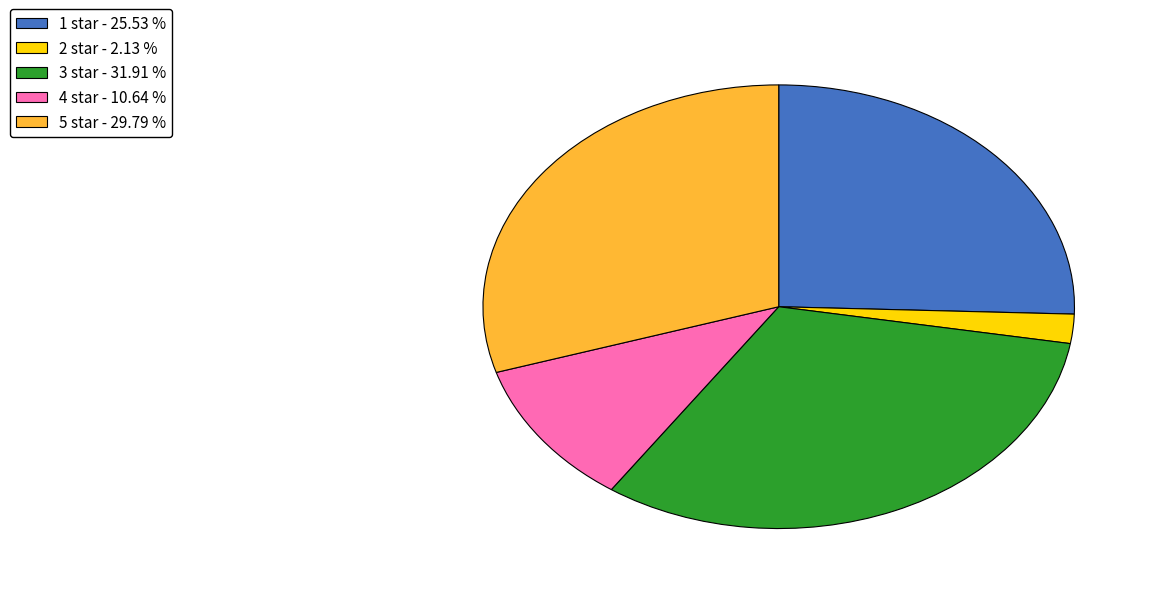

Between 5 star - 29.79 % and 3 star - 31.91 %, which is larger?

3 star - 31.91 %